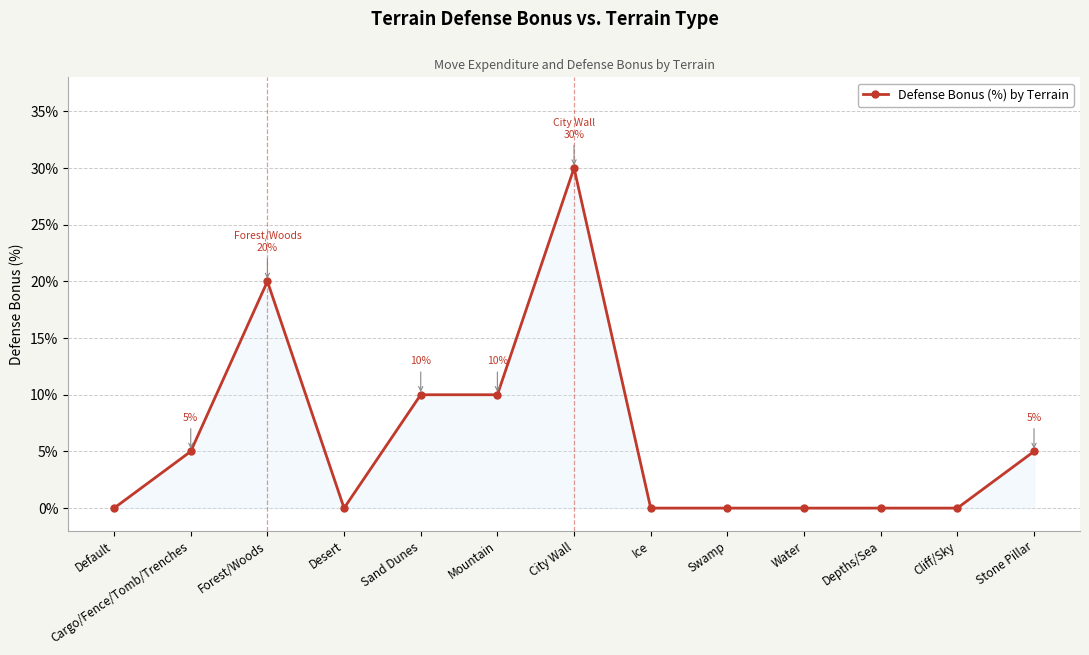

True or false: the data has more than 1 interior local peaks.

True